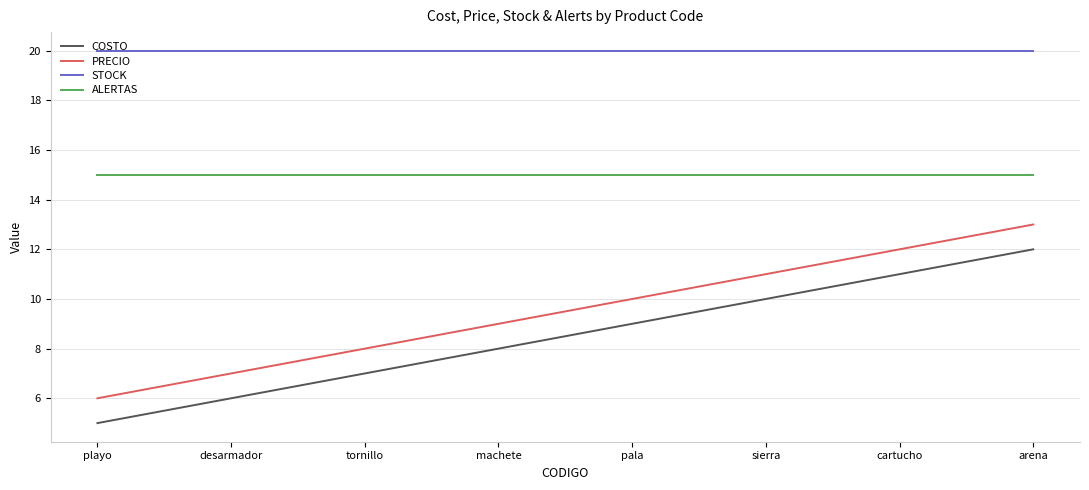

What is the minimum value shown in the chart?

5